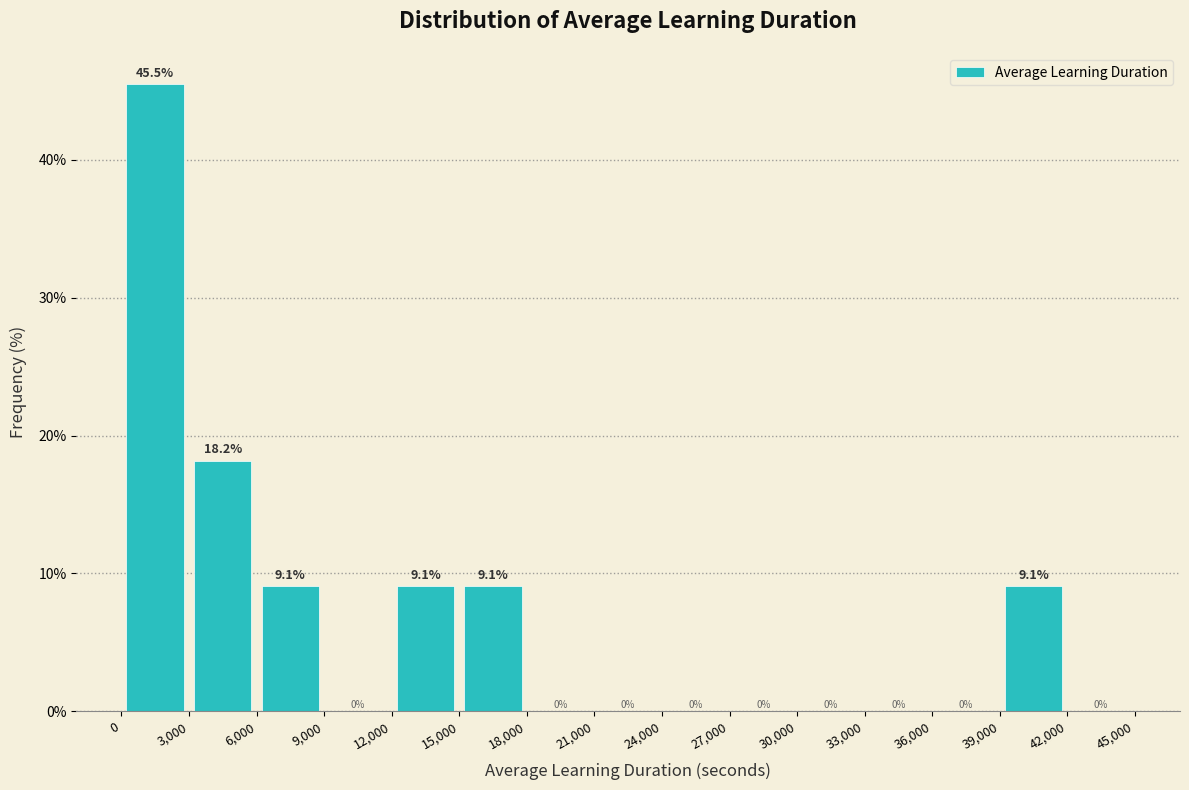

Which range on the x-axis has the tallest bar?

0 to 3,000